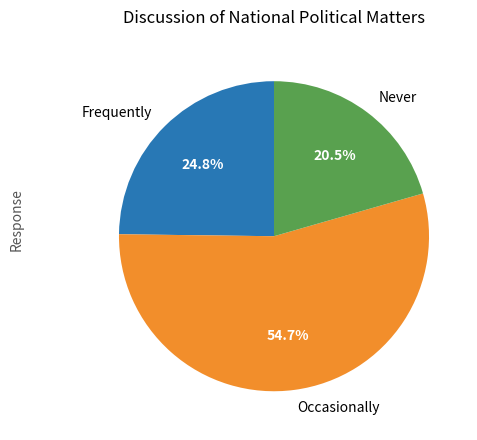

Which slice is the largest?

Occasionally